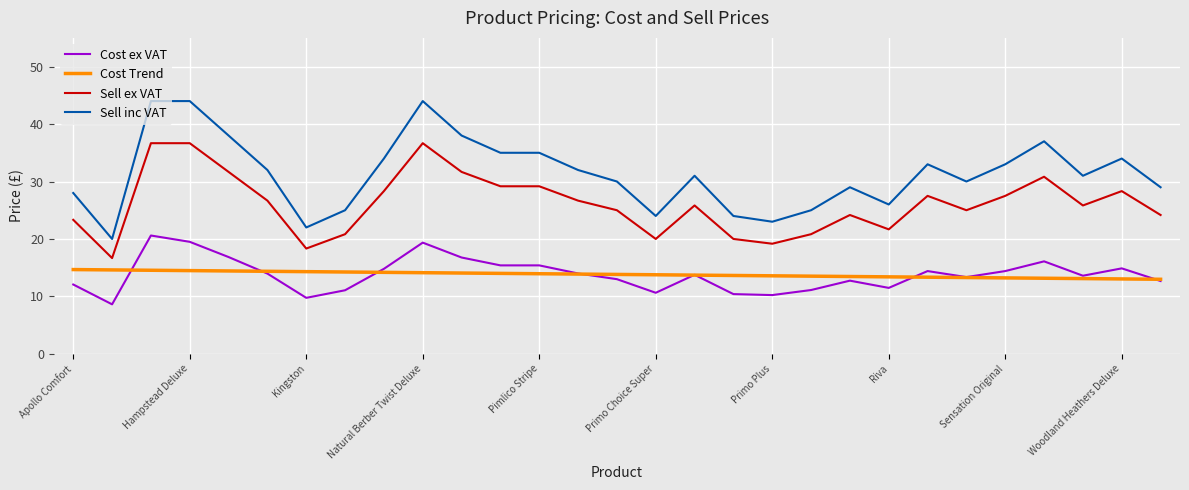

List the series in order of their peak value, highest first.

Sell inc VAT, Sell ex VAT, Cost ex VAT, Cost Trend